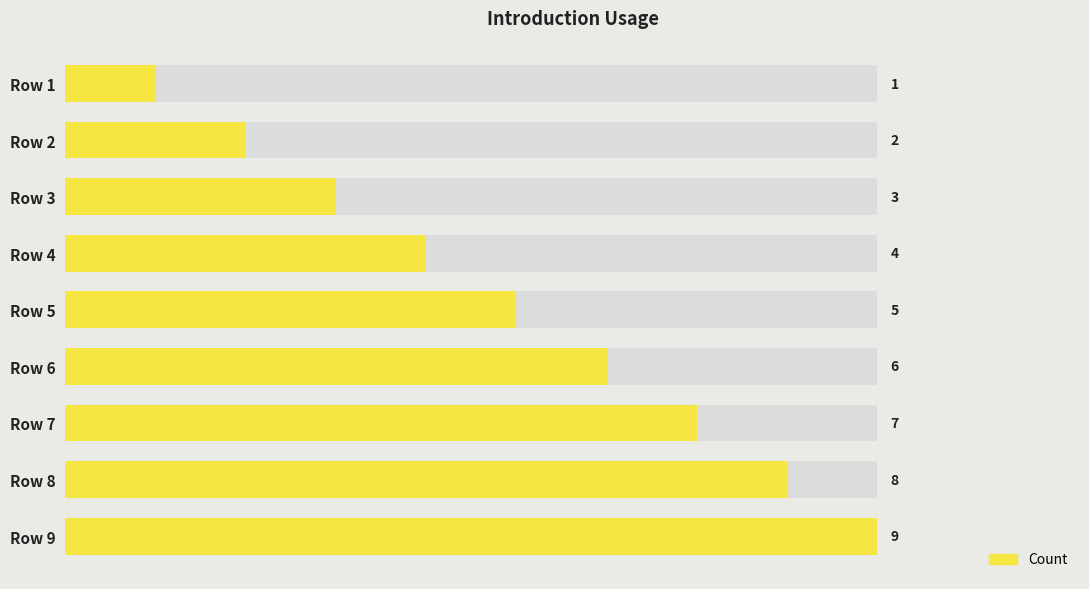

What is the smallest value displayed?

1